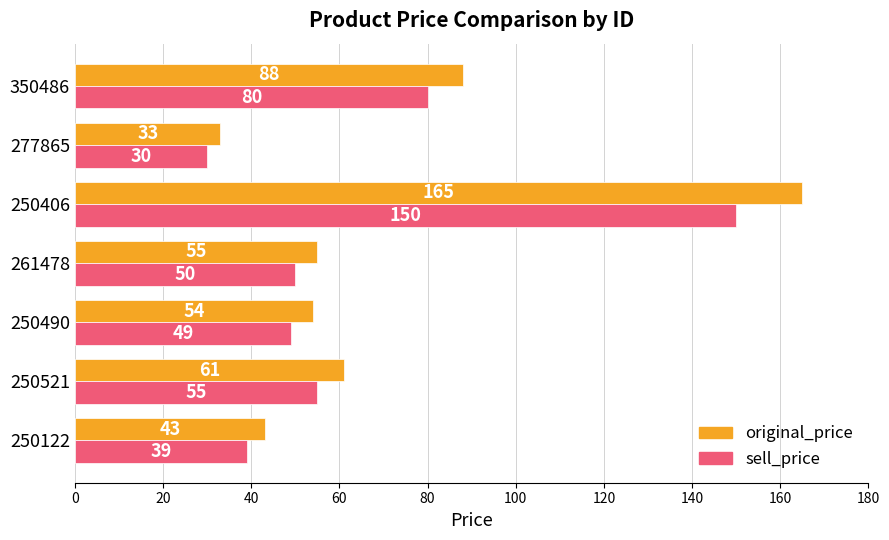

What is the spread (max minus min) of values at 250122?

4